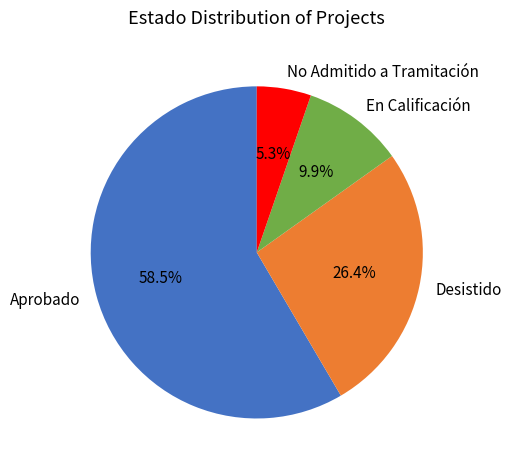

How many segments does this pie chart have?

4